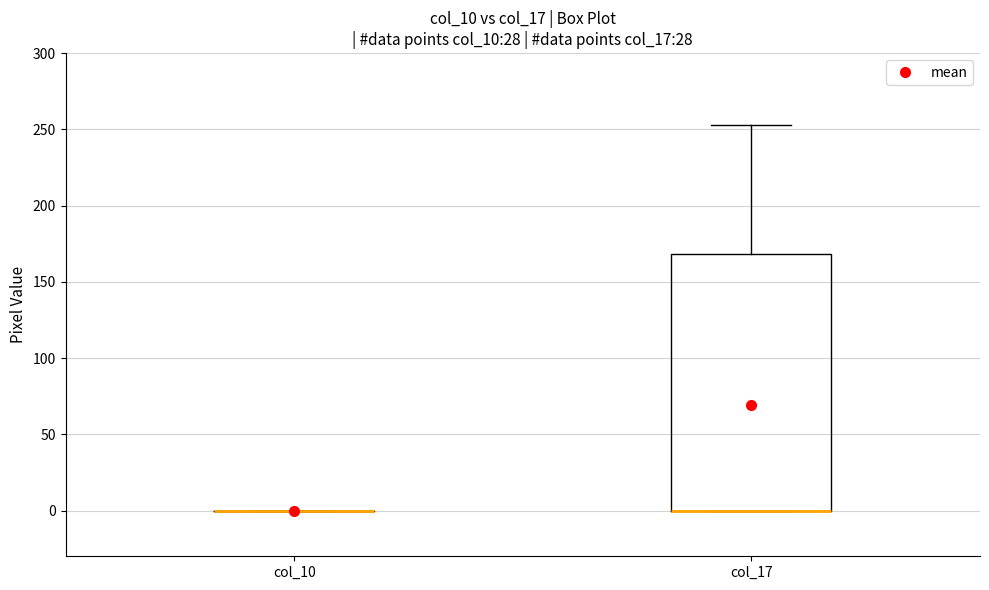

Reading left to right, transcribe this box plot: for each box, give where its median line is, the range the box spans, and where its two whiskers end, as read against the y-axis. The values are not printed on the chart, so give them approximately, as read against the axis.

col_10: box collapsed to a line at 0, whiskers 0 to 0
col_17: median 0 (drawn on the box's lower edge), box 0 to 170, whiskers 0 to 255